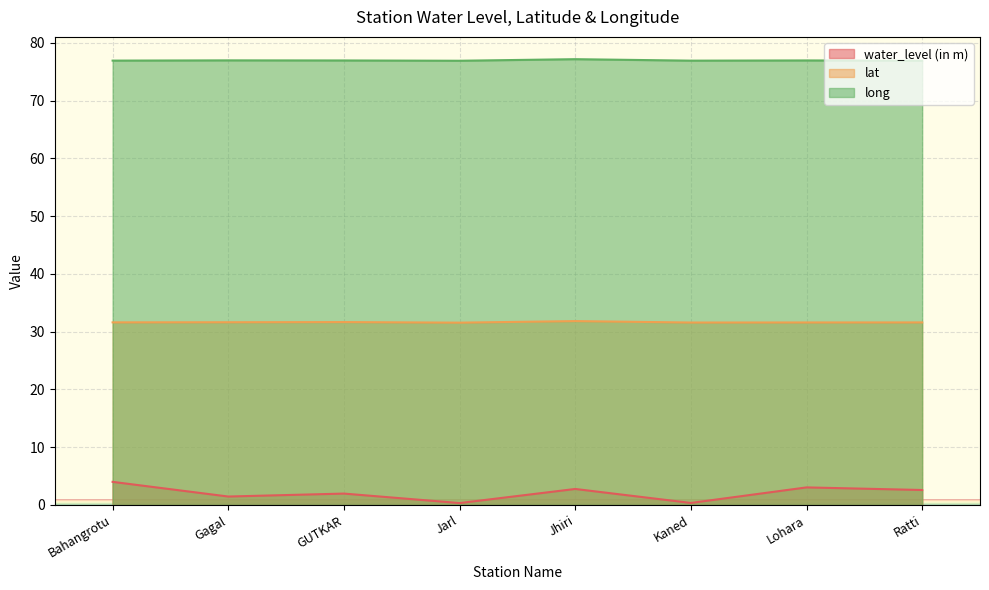

What is the difference between the water_level (in m) values at Bahangrotu and Kaned?

3.6